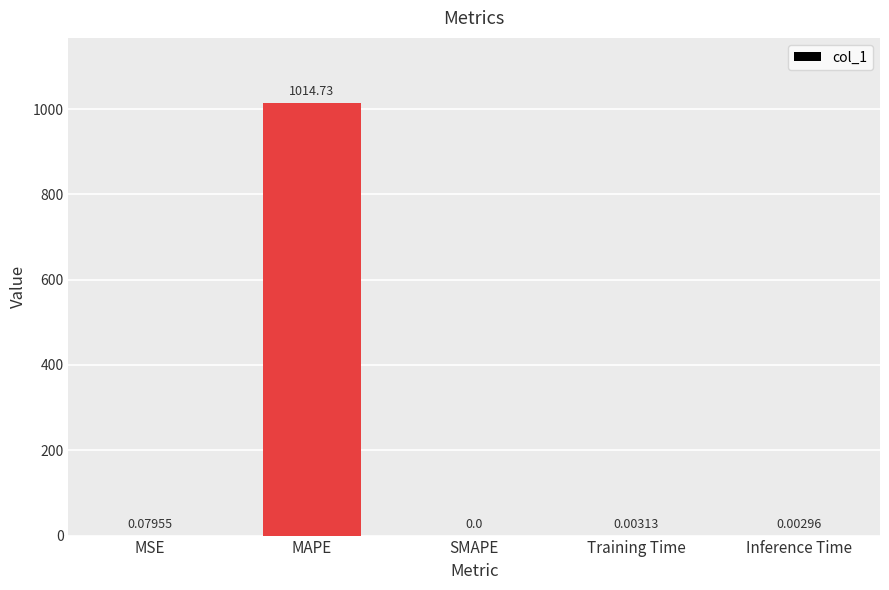

What is the sum of all values?

1014.8